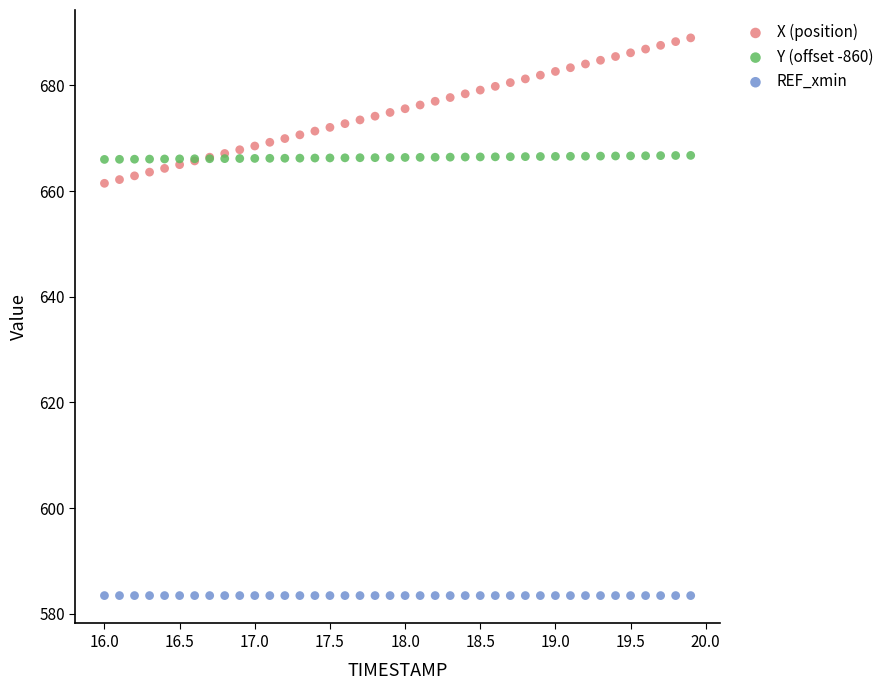

What are all the series names shown in the legend?

X (position), Y (offset -860), REF_xmin